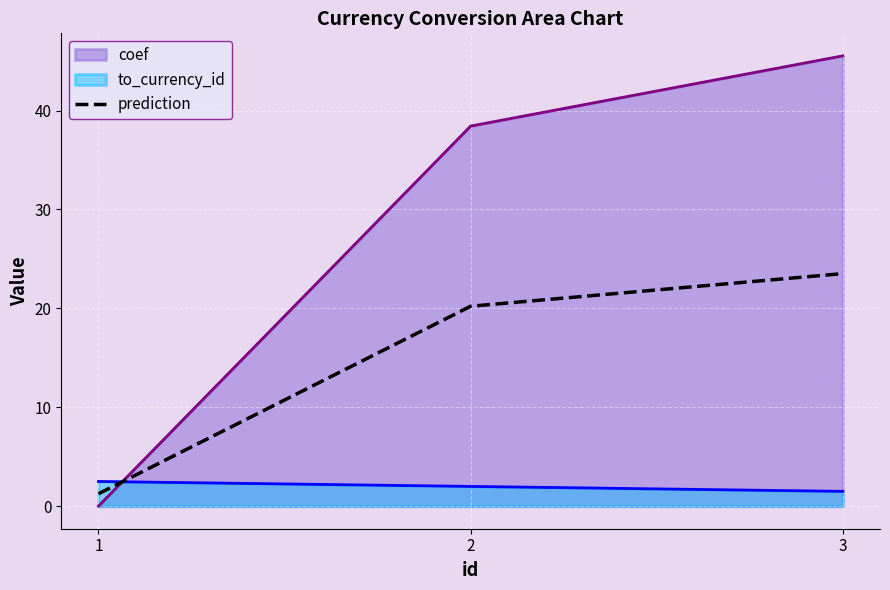

Between 3 and 2, which is larger?

3